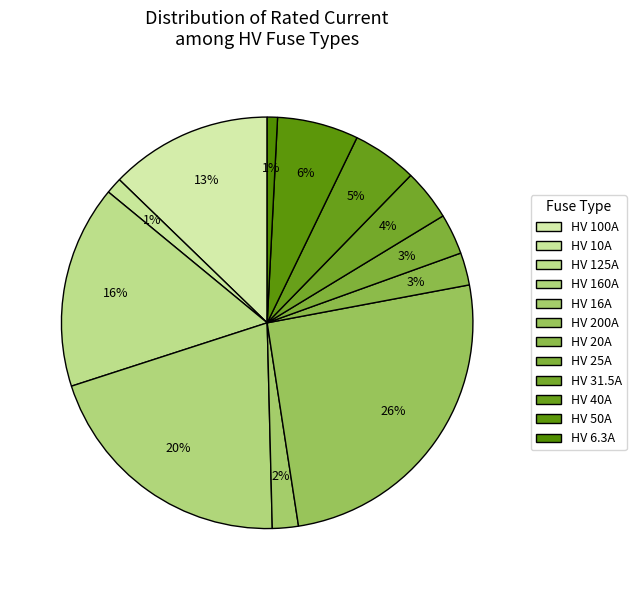

Do HV 20A and HV 100A together represent more than half of the pie?

No